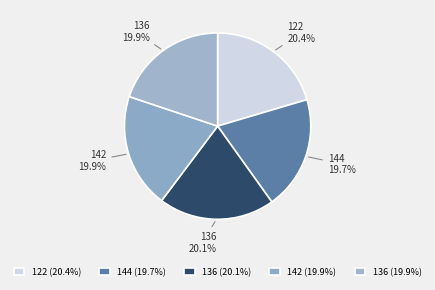

Count the number of slices in the pie.

5